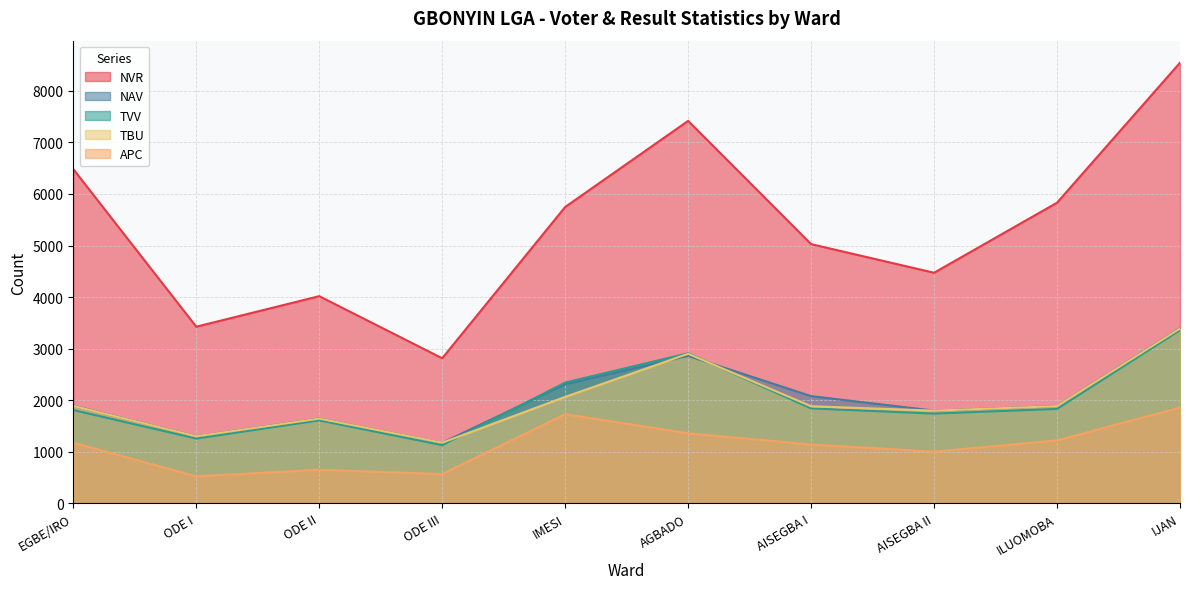

What is the minimum value for TBU?

1178